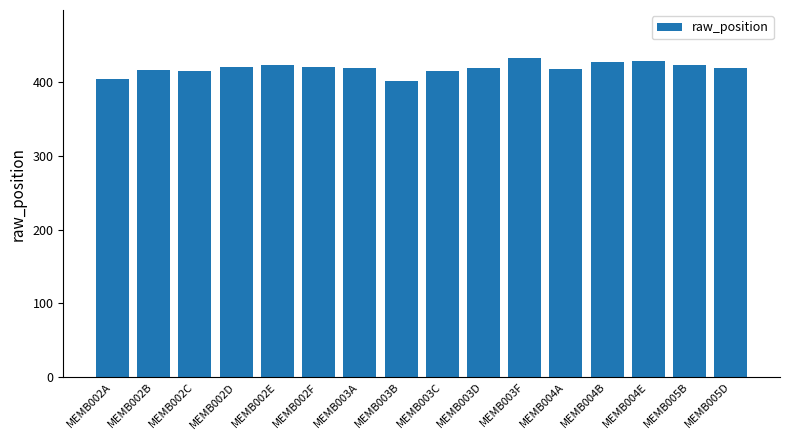

What is the sum of the values at MEMB003B and MEMB004E?

830